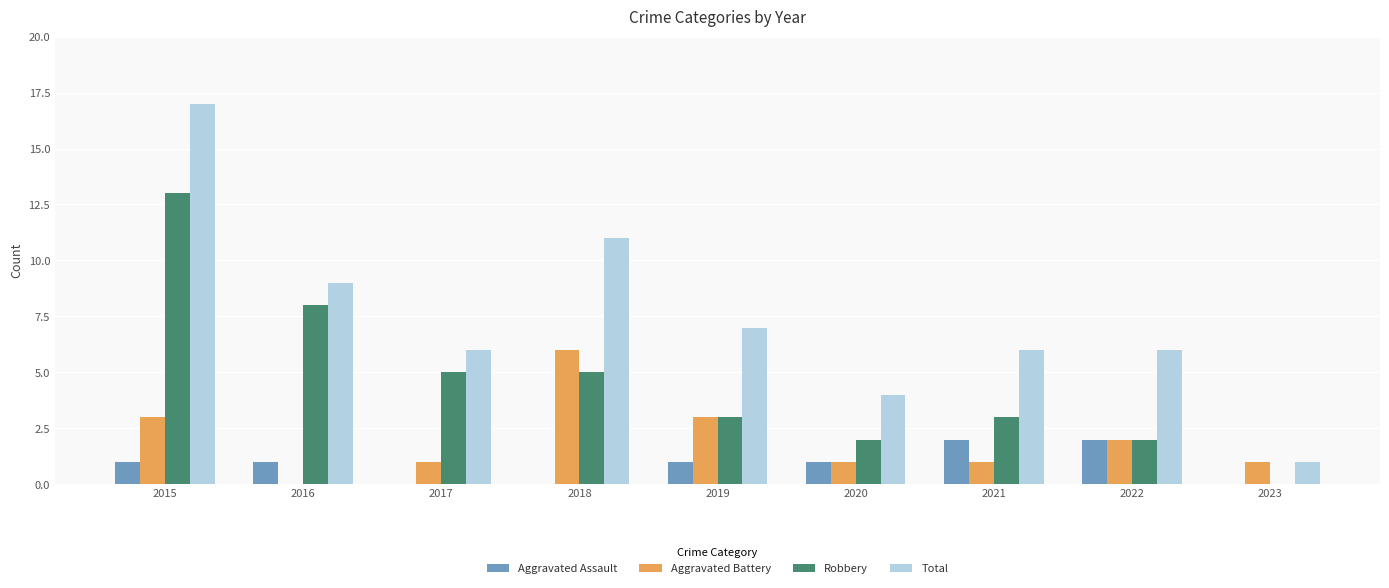

Which series changed the most between 2016 and 2022?

Robbery